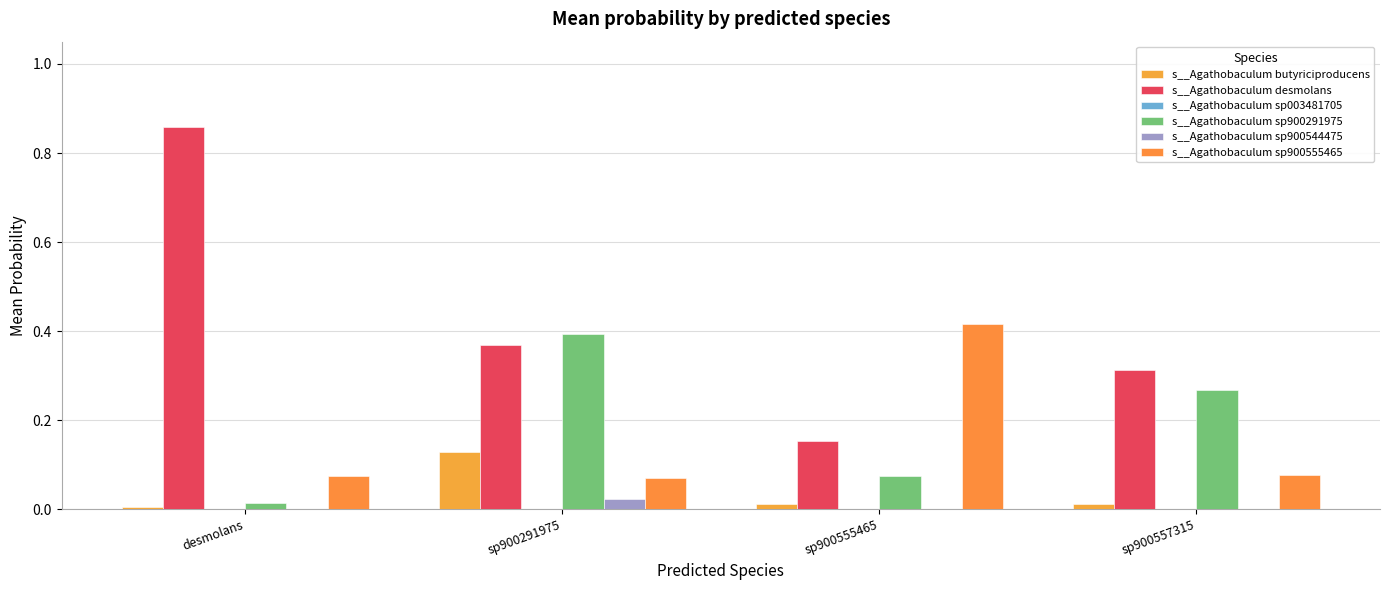

Does the chart contain stacked bars?

No